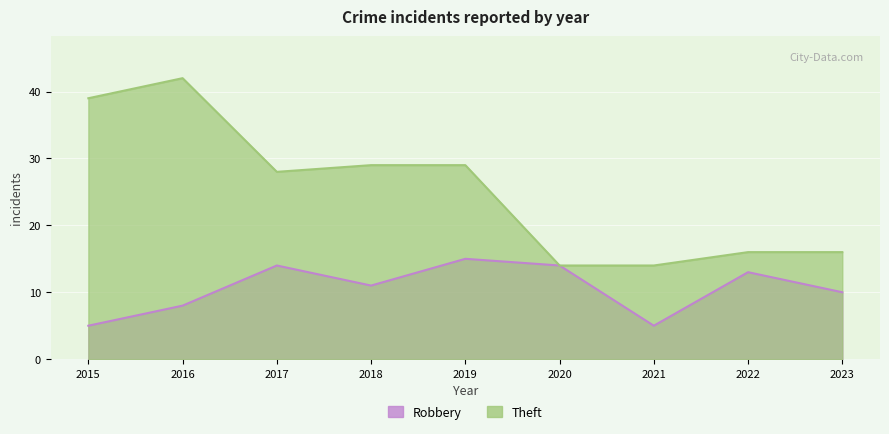

True or false: Theft has a value of 18 at 2018.

False